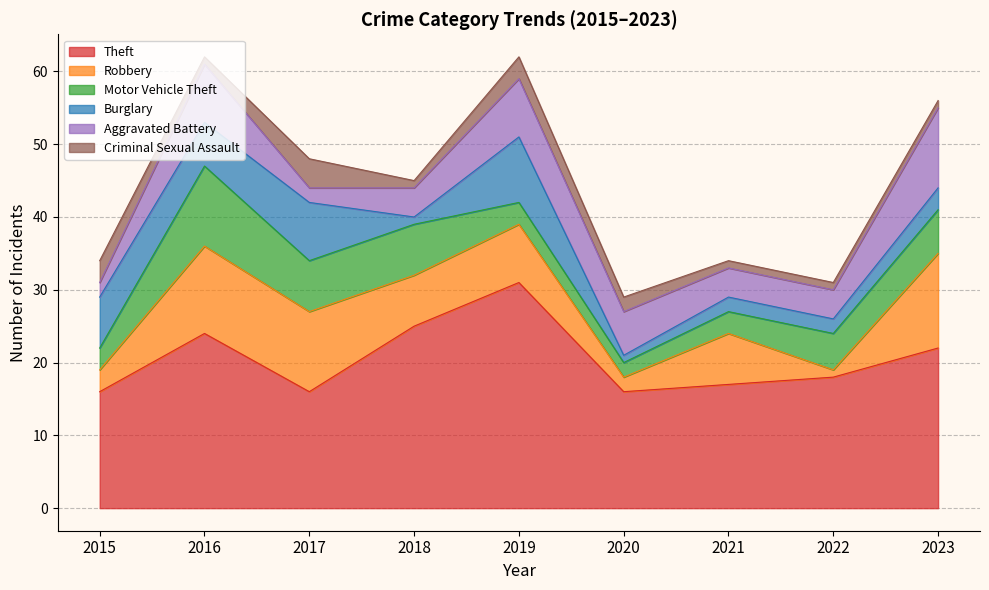

What is the difference between the maximum and minimum values in the Robbery series?

12